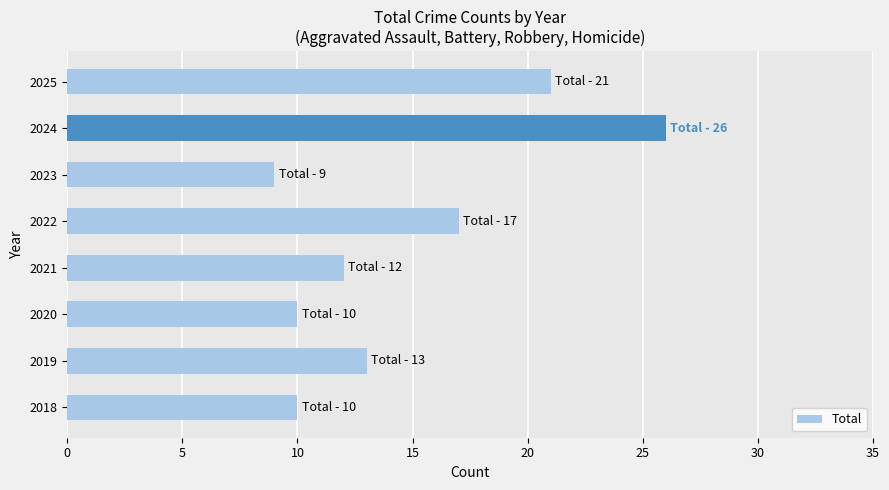

The value at 2018 is 10. True or false?

True